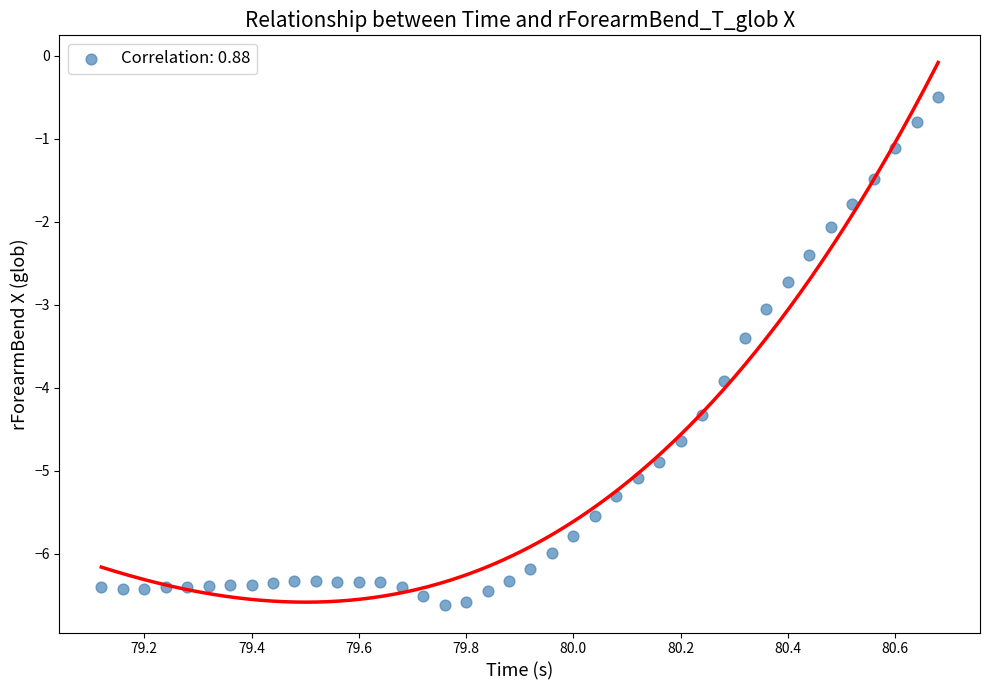

What is the range of X values (max minus min)?

1.6